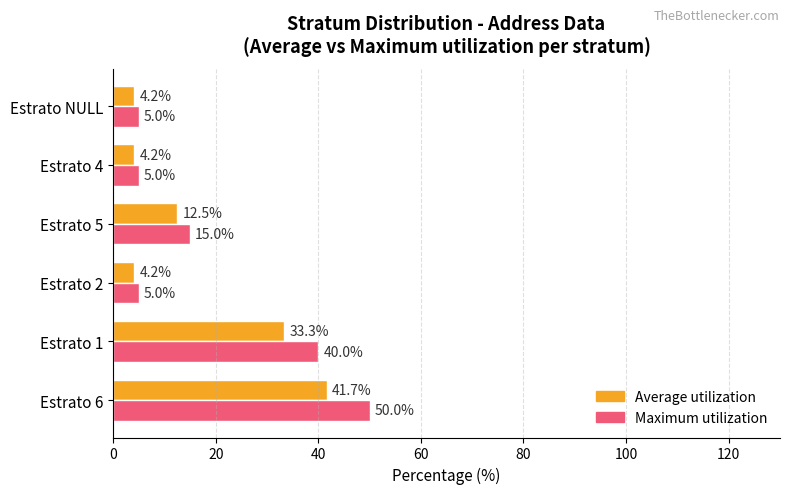

What is the lowest value of the Maximum utilization series?

5.0